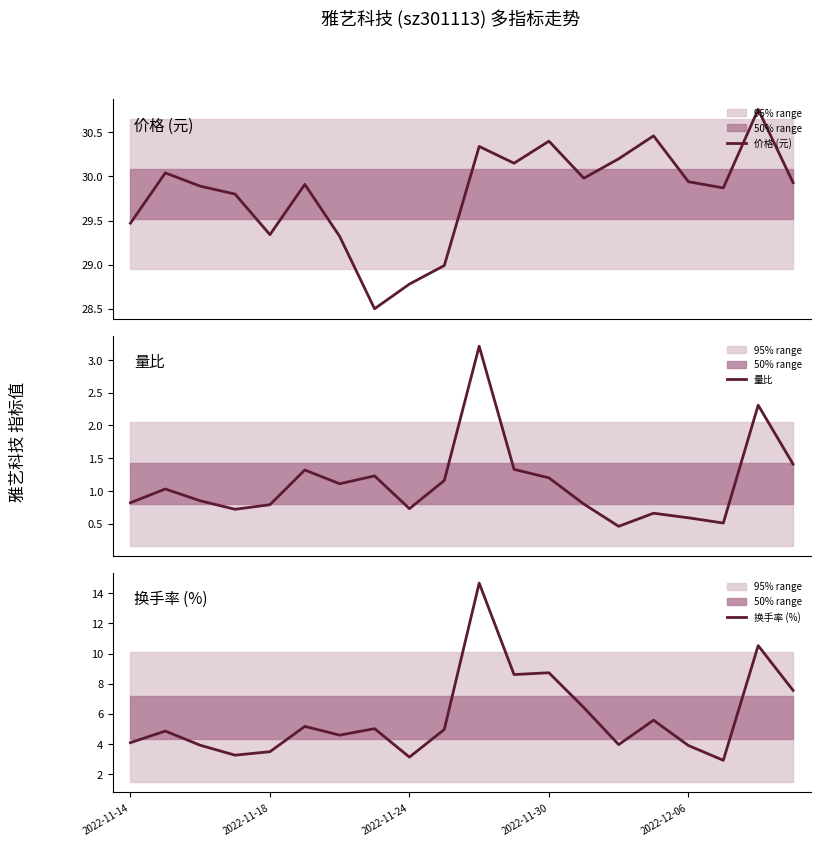

What are all the series names shown in the legend?

价格 (元), 量比, 换手率 (%)